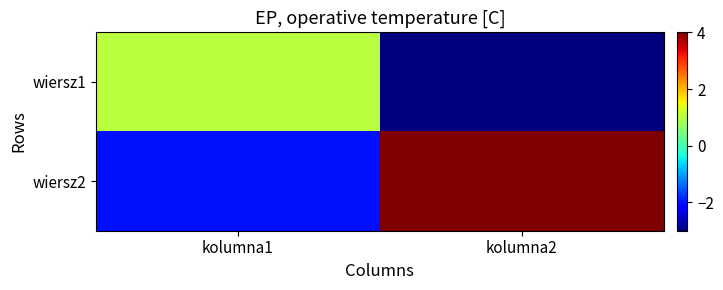

What is the difference between the highest and lowest values at kolumna1?

3